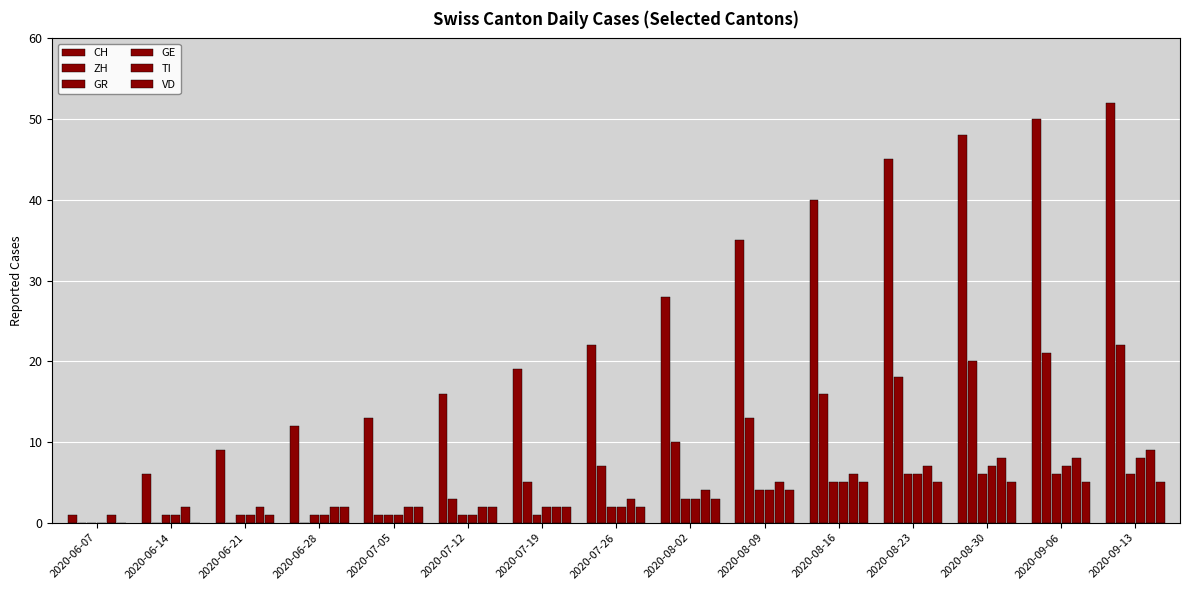

What is the label of the 8th bar from the right?

2020-07-26